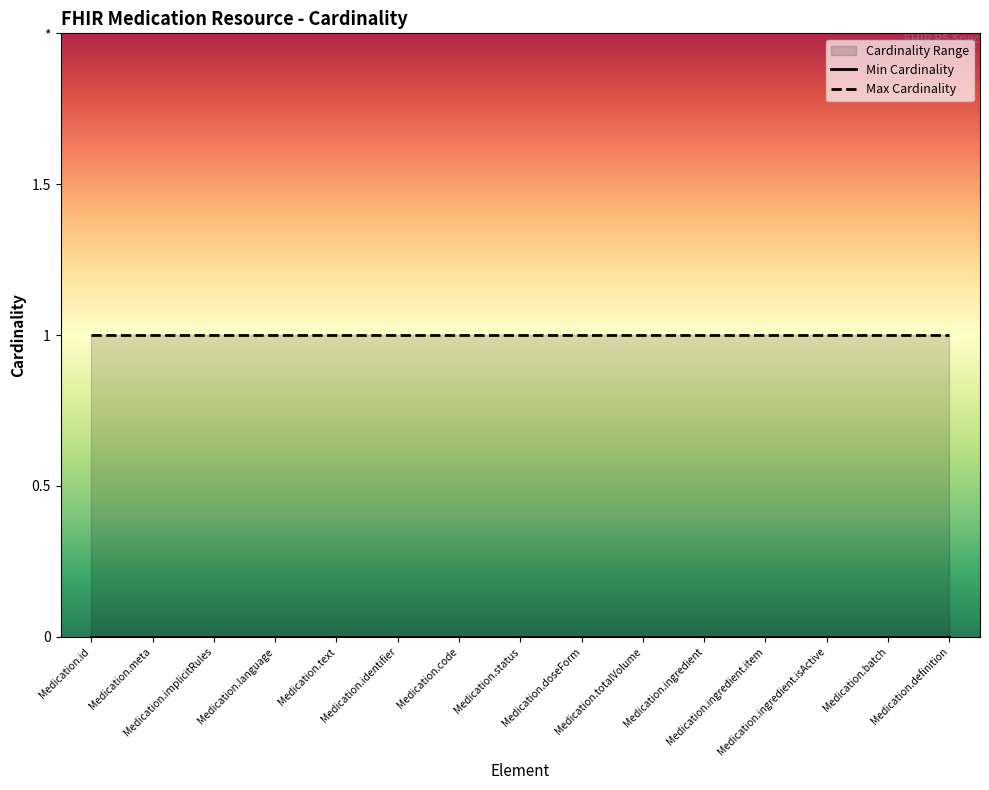

True or false: Max Cardinality has more than 2 interior local peaks.

False